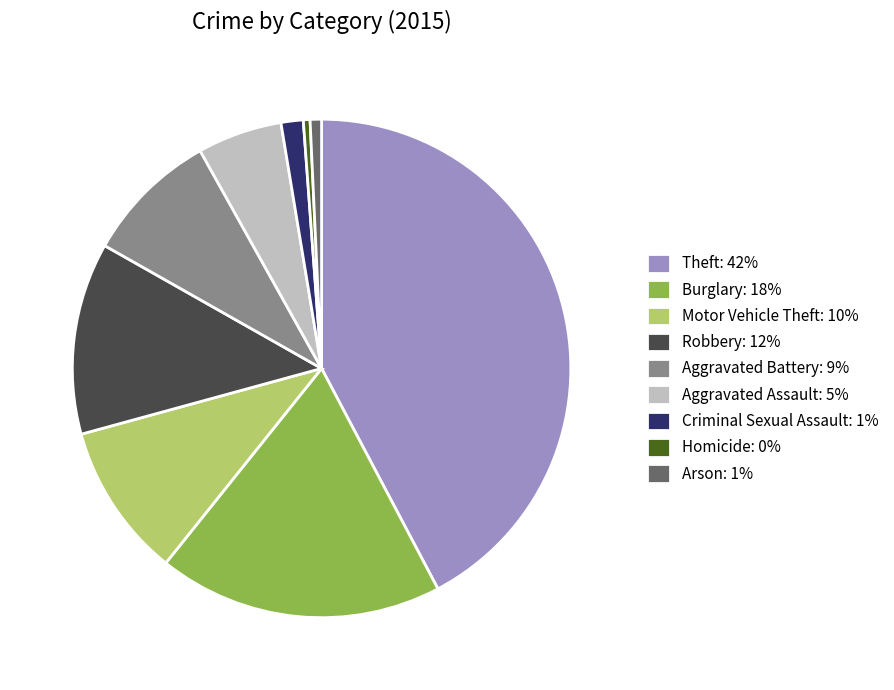

Is it true that Motor Vehicle Theft: 10% is 10% of the pie?

True